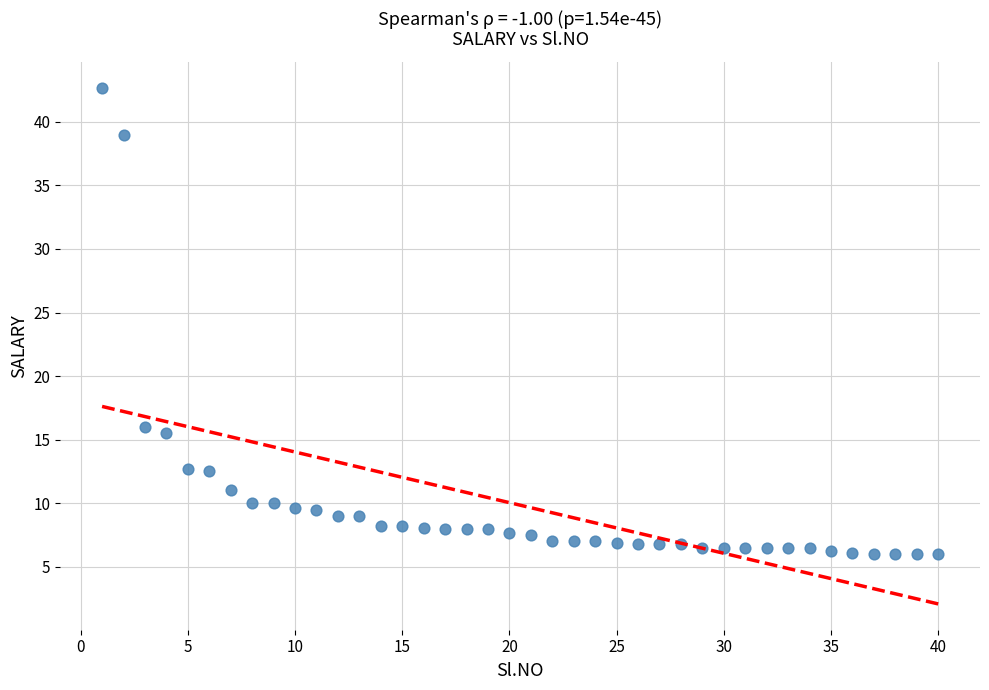

What is the range of X values (max minus min)?

39.0